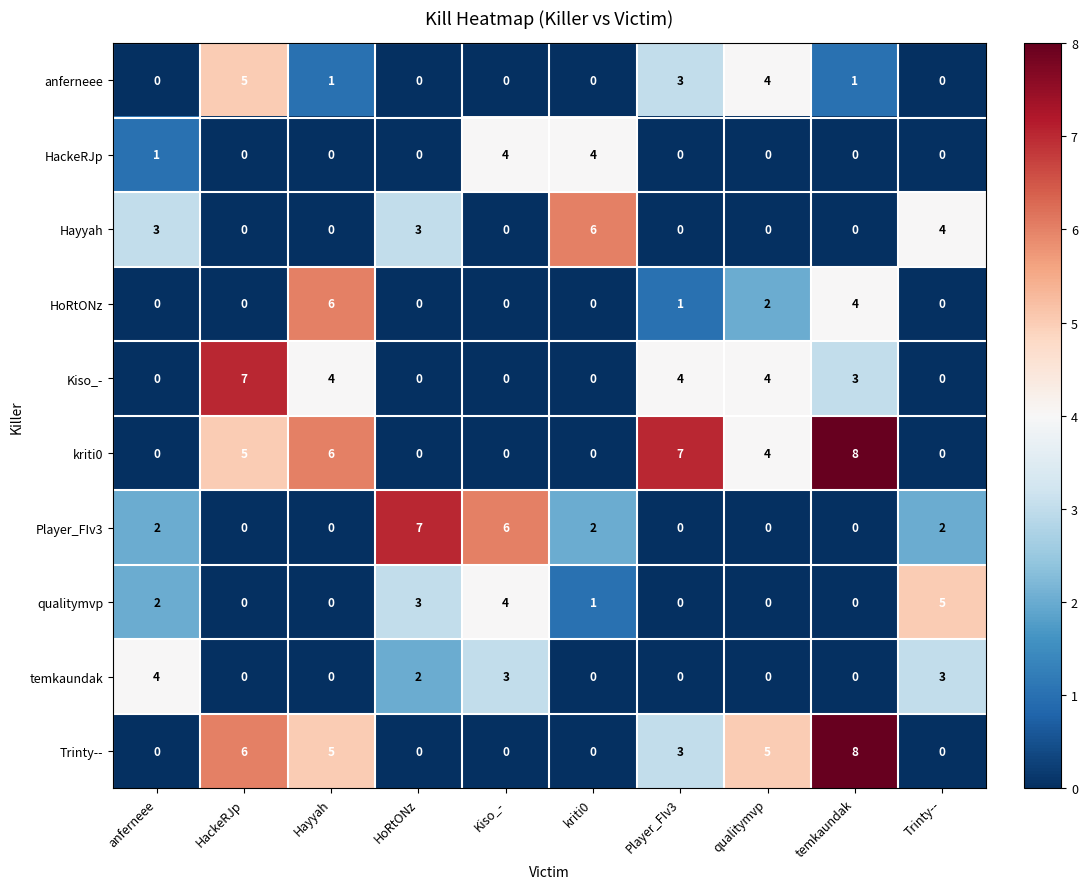

Read the kriti0 value at HackeRJp.

5